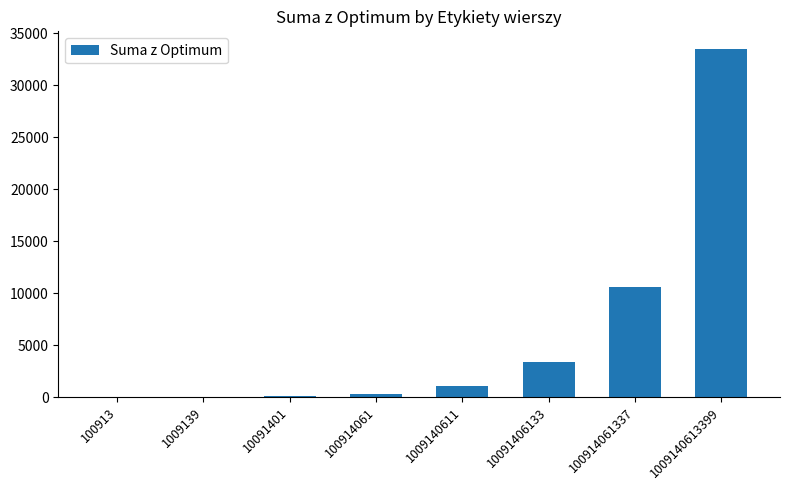

What value does the data have at 100914061, to the nearest 10?

340